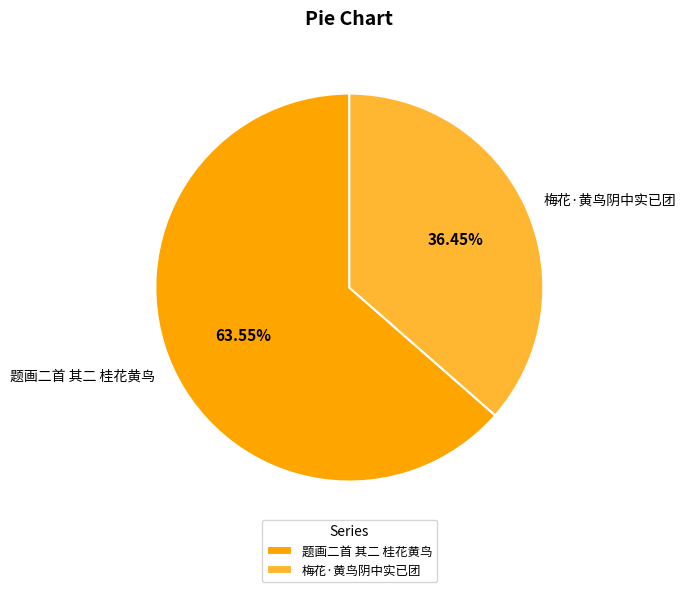

Combined, do 题画二首 其二 桂花黄鸟 and 梅花·黄鸟阴中实已团 account for over 50%?

Yes